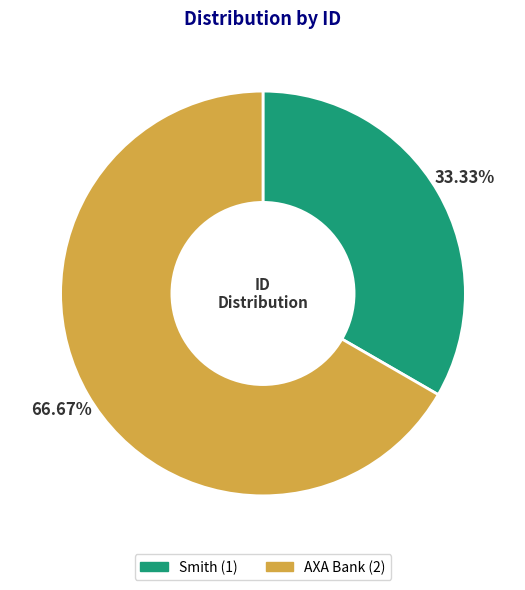

What is the ratio of the value at Smith to the value at AXA Bank?

0.5